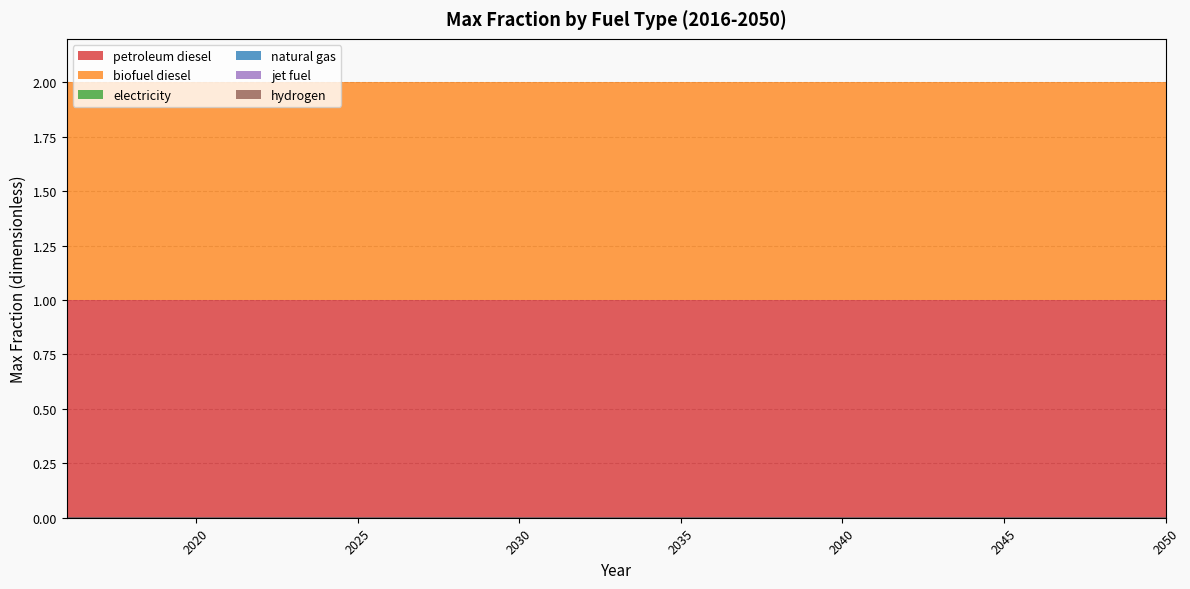

True or false: hydrogen has more than 1 points higher than both neighbors.

False